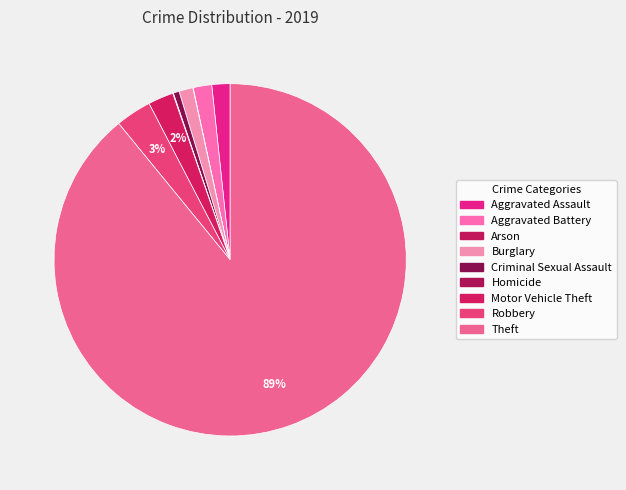

Is it true that Robbery is 3% of the pie?

True